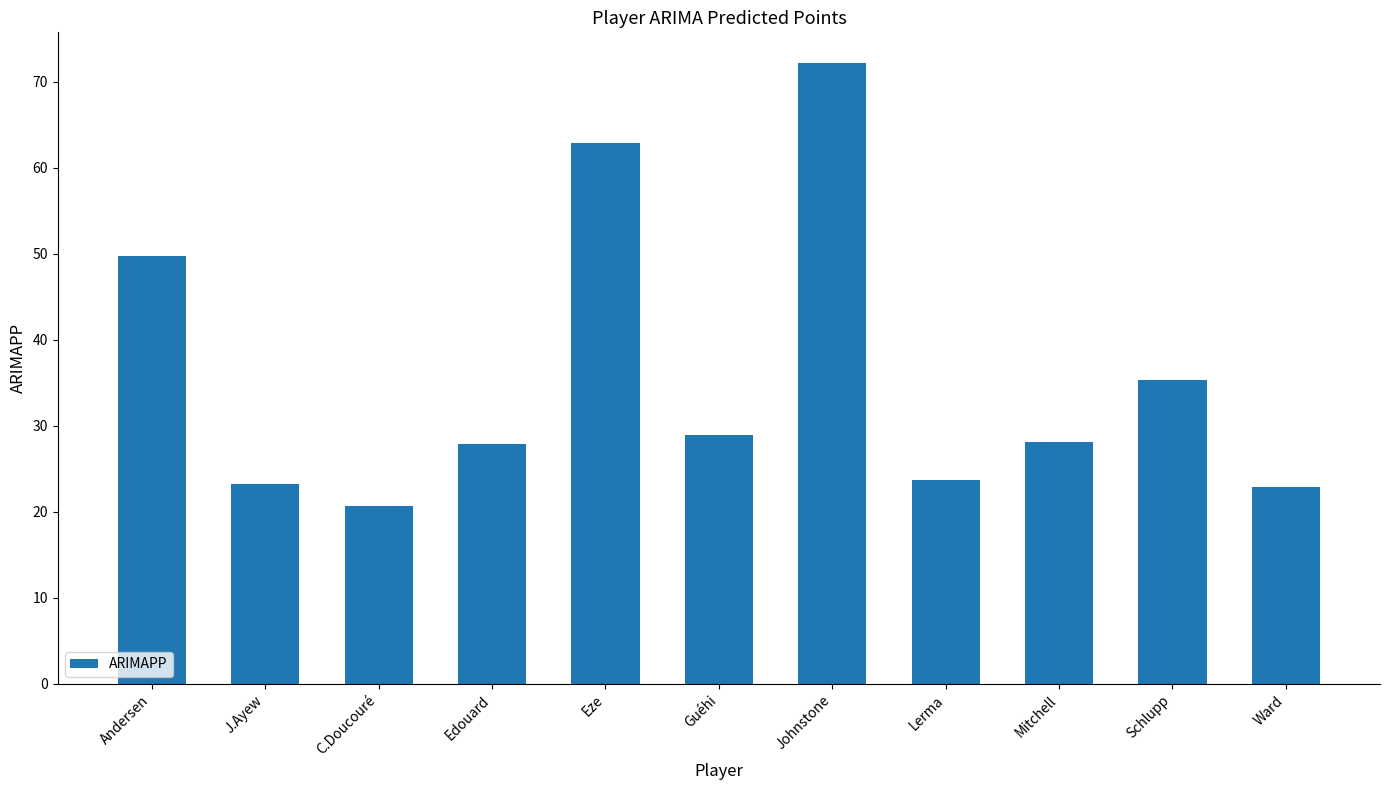

What is the value of the 8th bar from the left?

23.7